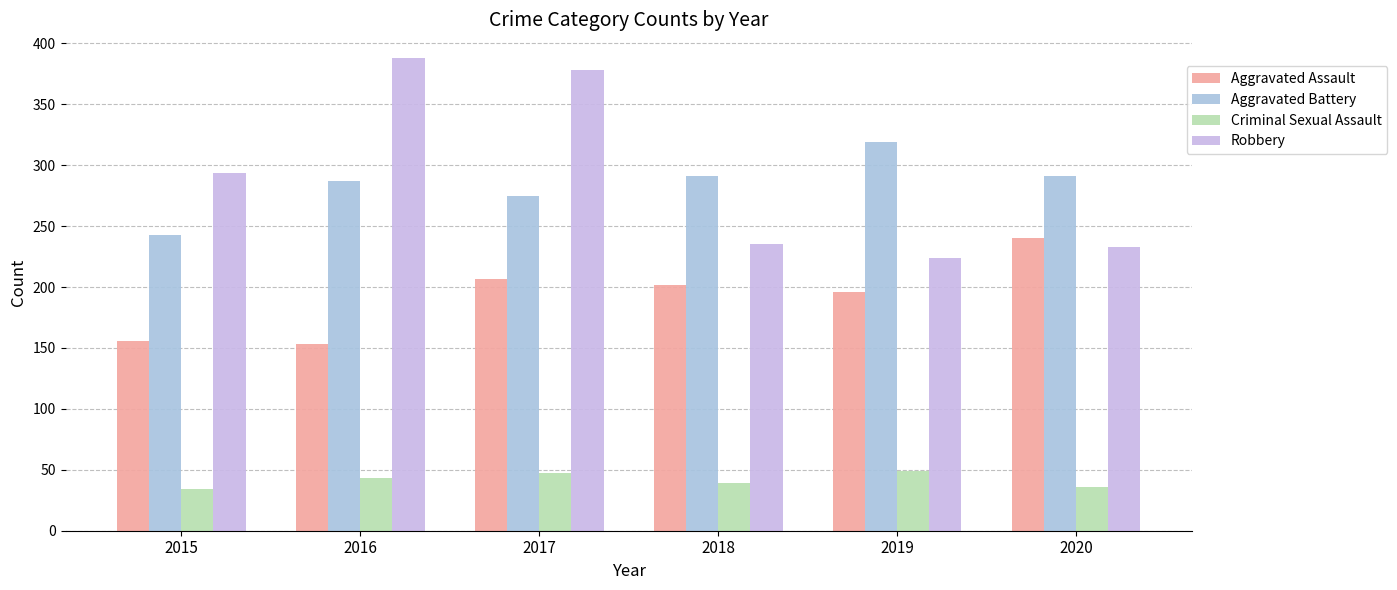

Is the value of Criminal Sexual Assault at 2020 greater than the value of Aggravated Assault at 2015?

No